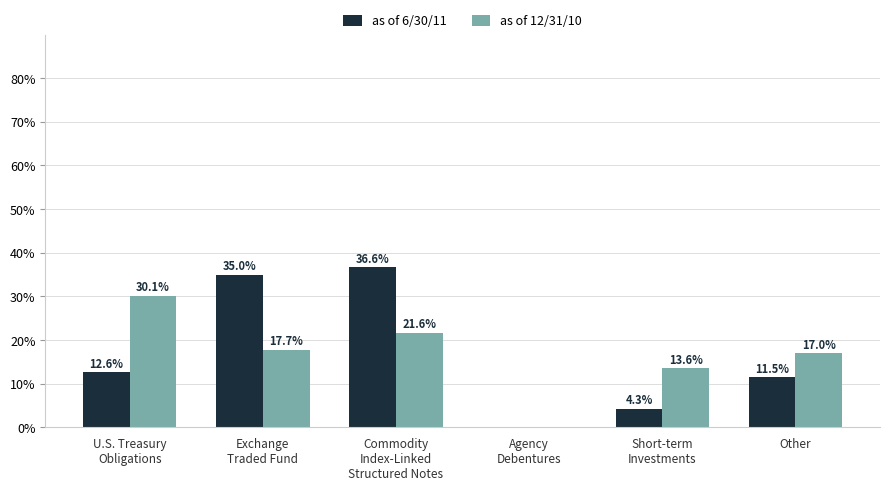

Read the as of 6/30/11 value at Other.

11.5